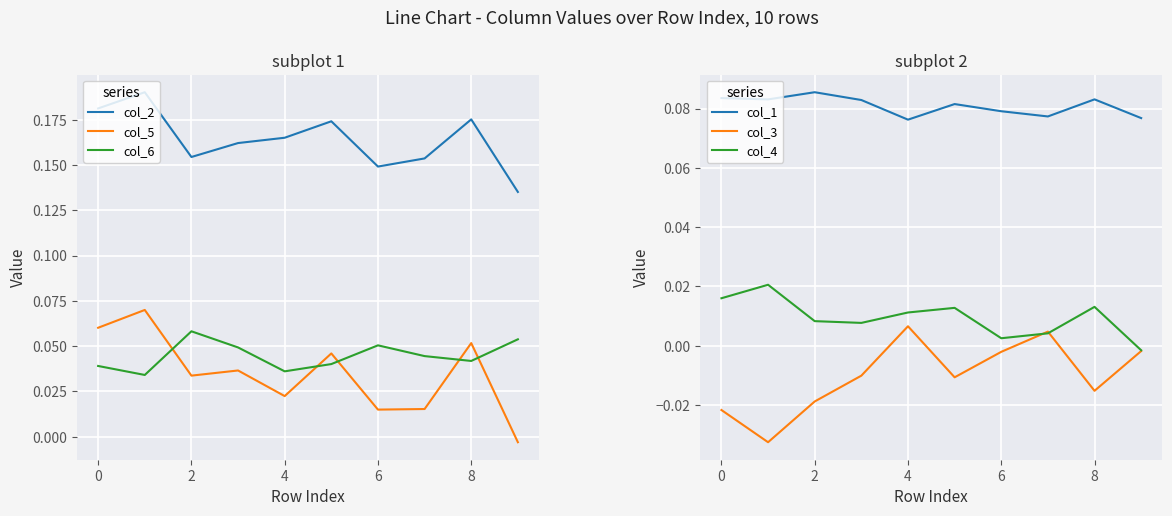

Which series has the widest spread of values?

col_5